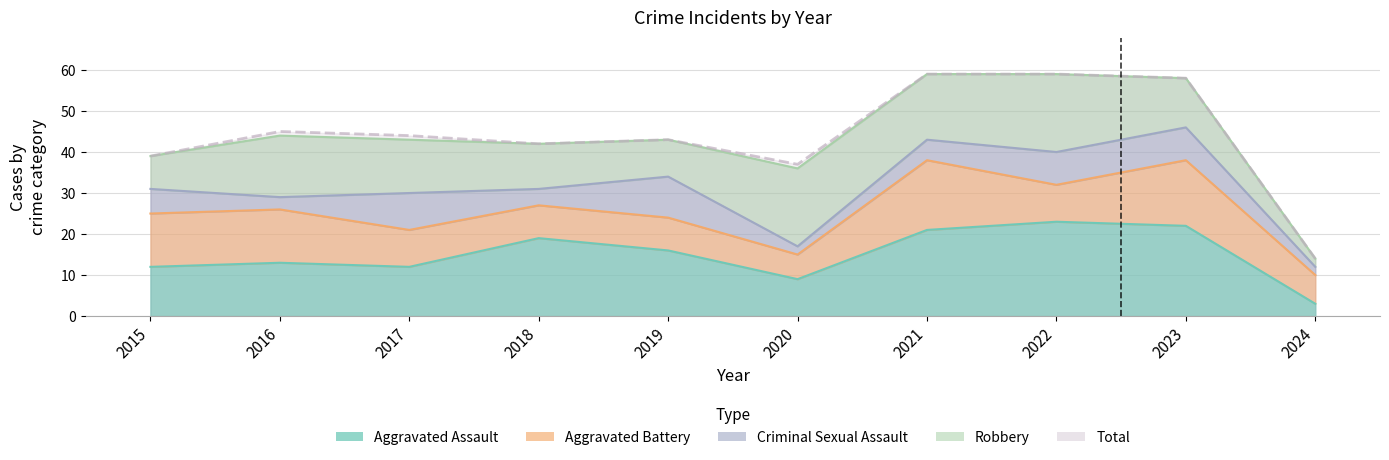

At which category is the sum across all series the highest?

2021